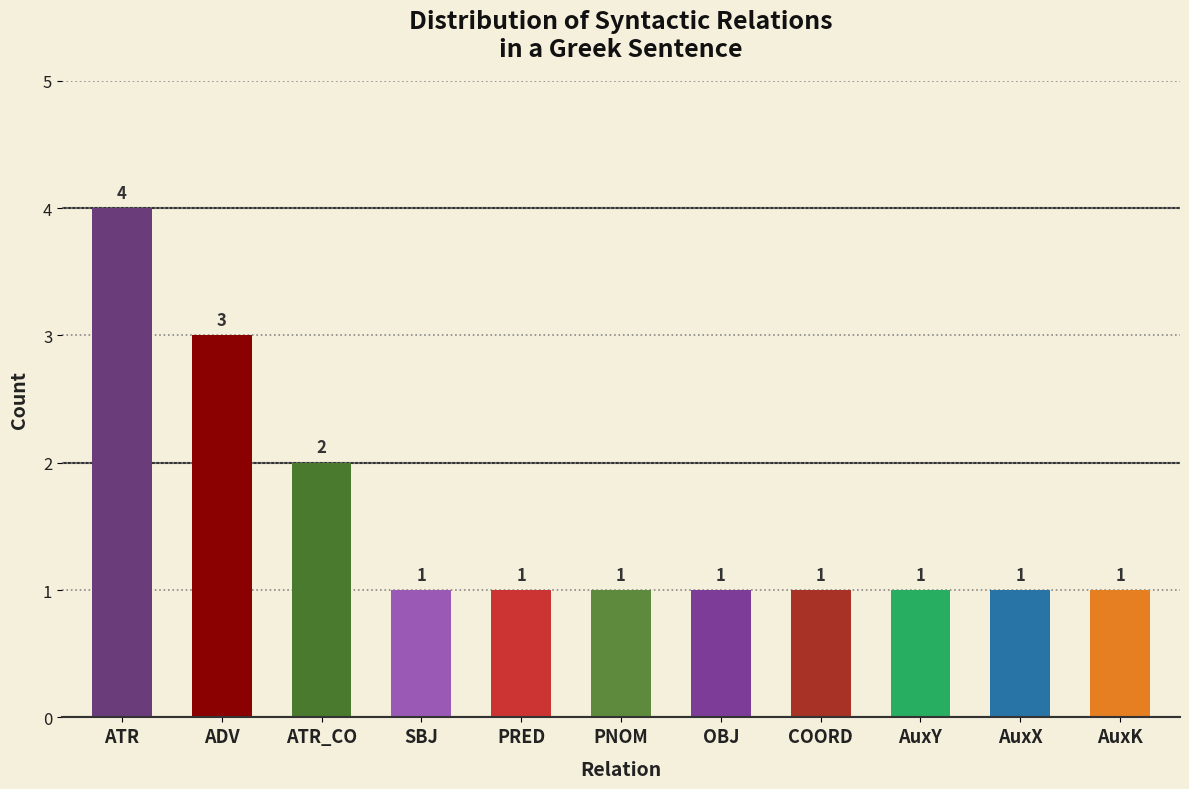

Reading left to right, transcribe all the data shown in this chart.

ATR=4	ADV=3	ATR_CO=2	SBJ=1	PRED=1	PNOM=1	OBJ=1	COORD=1	AuxY=1	AuxX=1	AuxK=1